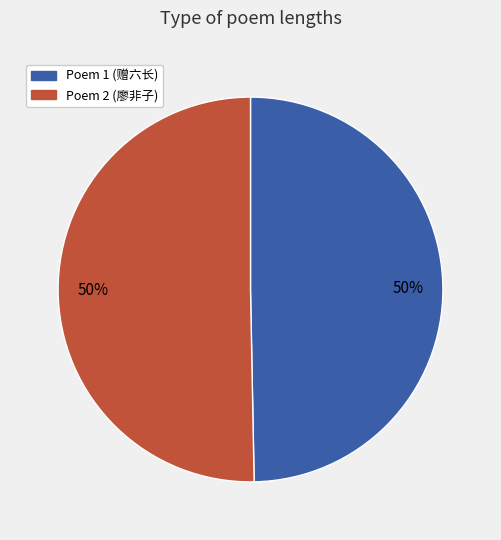

To the nearest percent, what is the average slice percentage?

50%